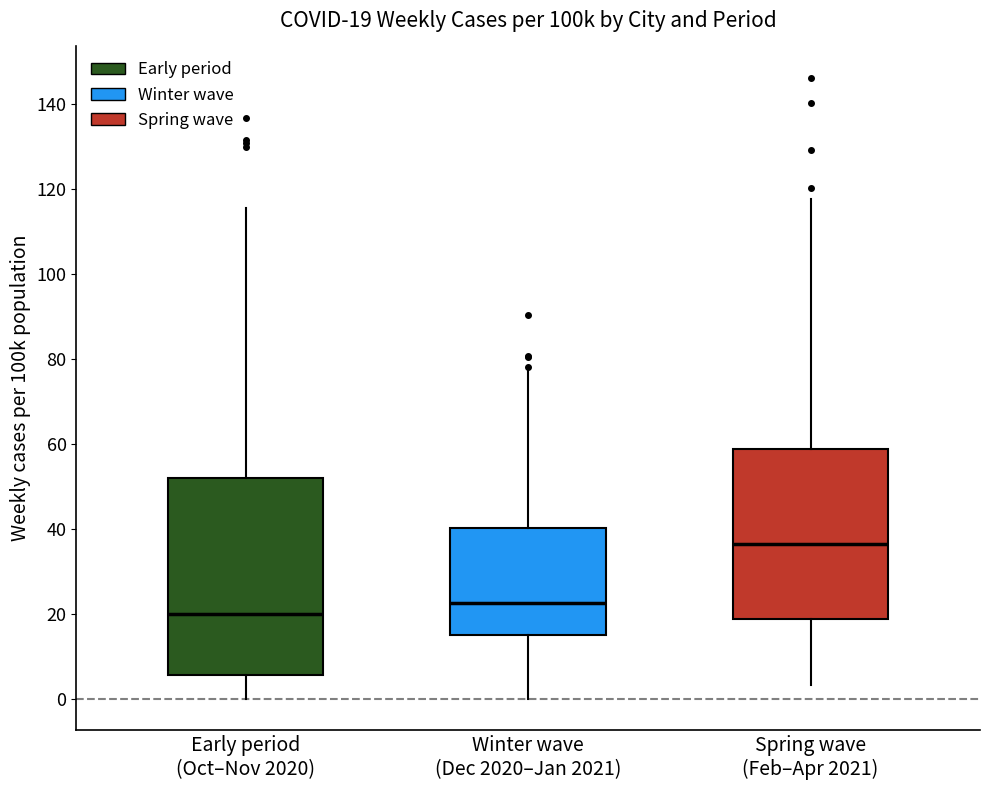

Comparing the boxes themselves (not the whiskers), which one is the tallest?

Early period (Oct–Nov 2020)